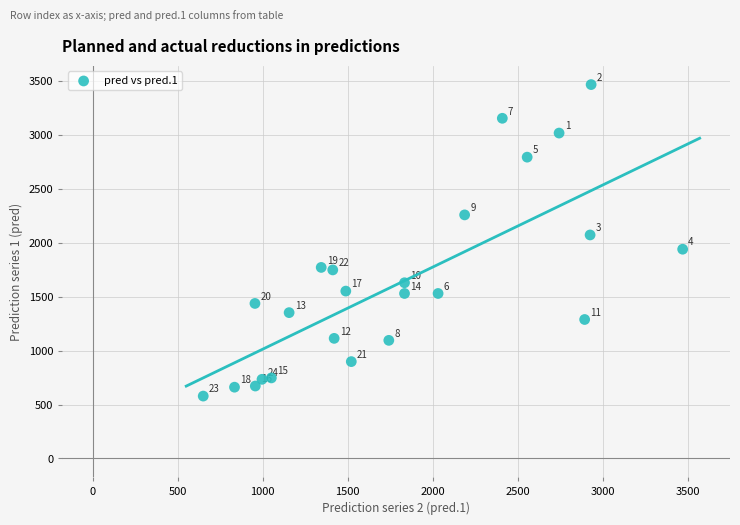

What is the range of X values (max minus min)?

2820.8